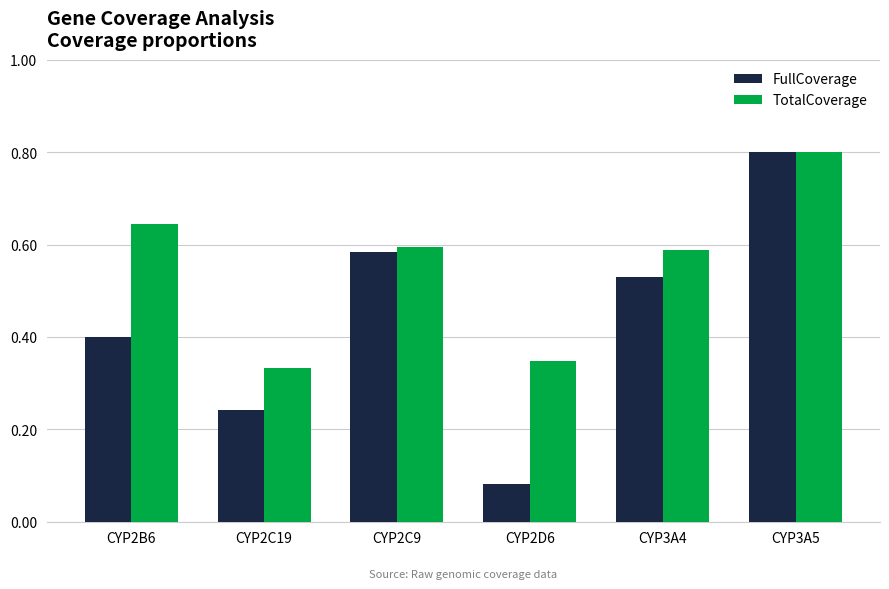

How many categories are shown in the chart?

6